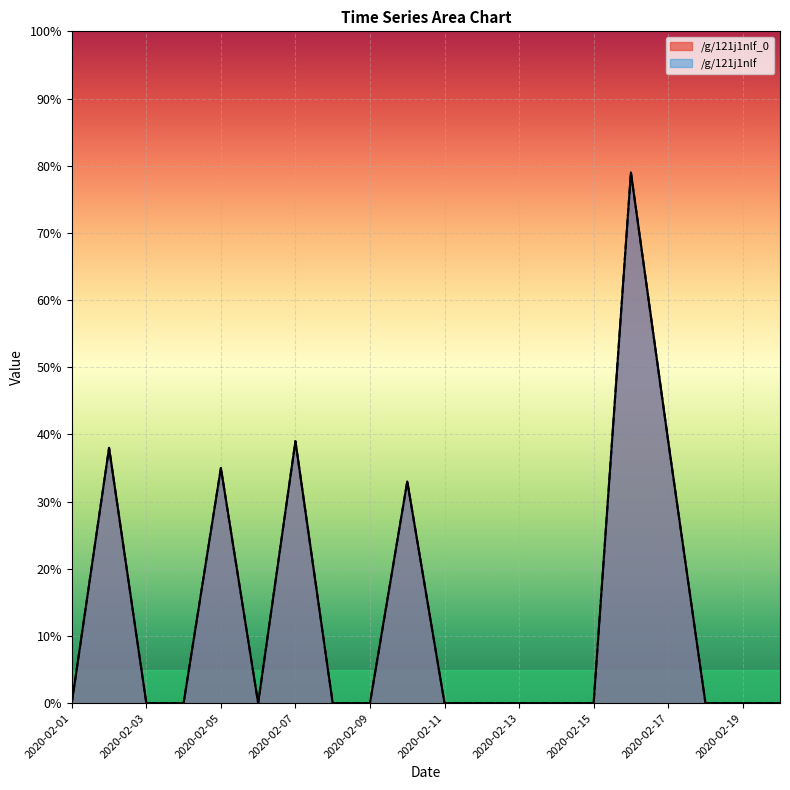

What is the value of the /g/121j1nlf point at the 10th from the left?

33